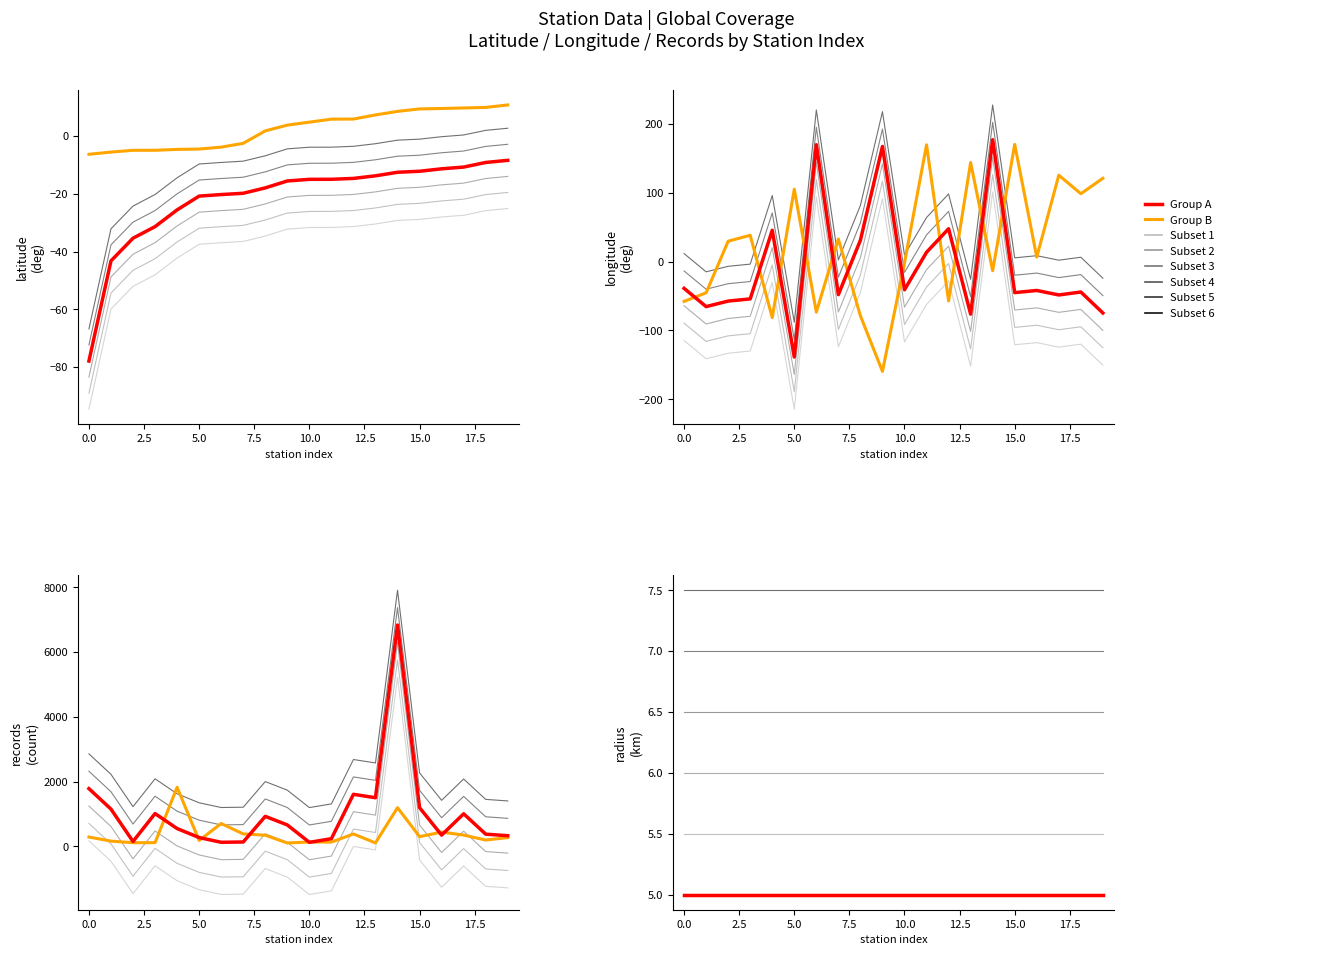

What is the greatest value displayed?

5224.1